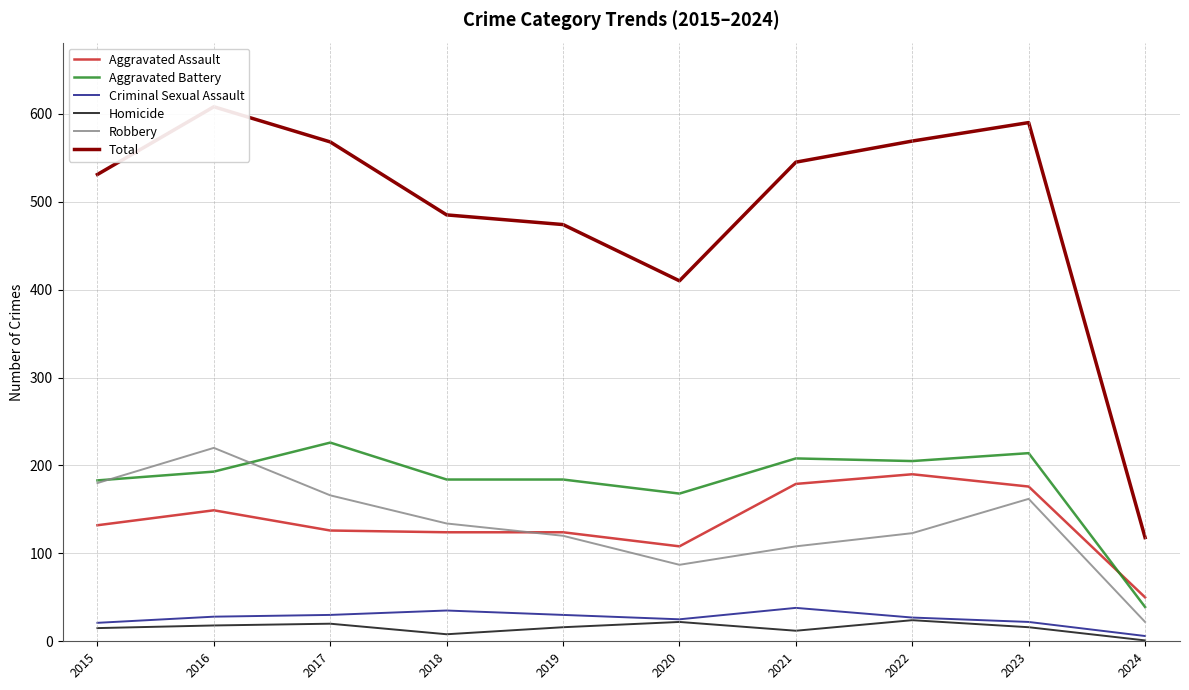

Which category has the highest value across all series?

2016